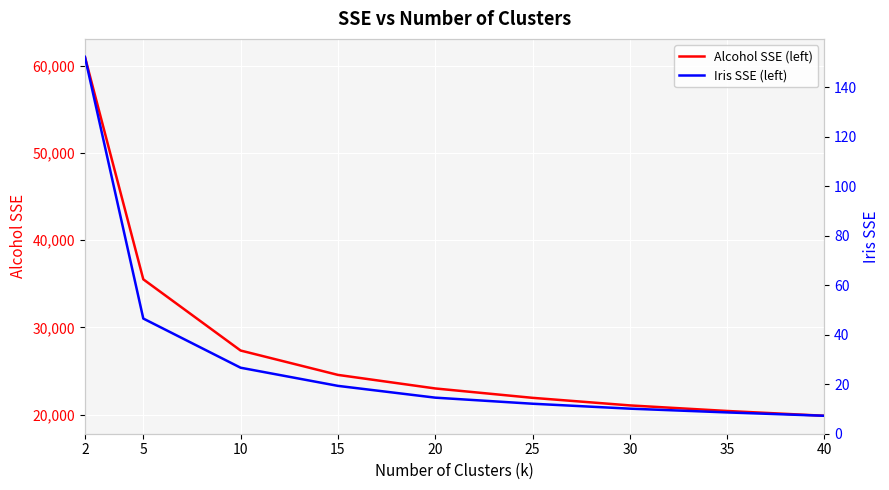

What is the total value across all series at 10?

27367.0